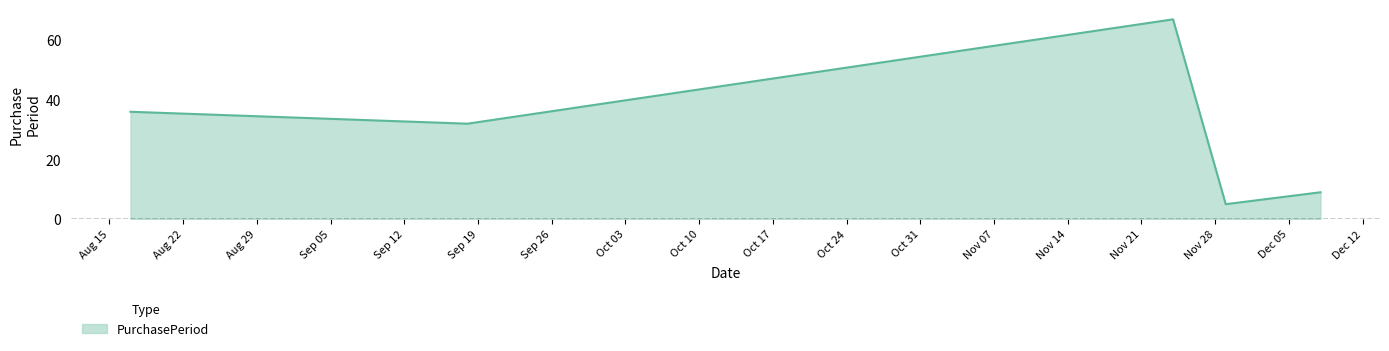

What is the difference between the maximum and minimum values?

62